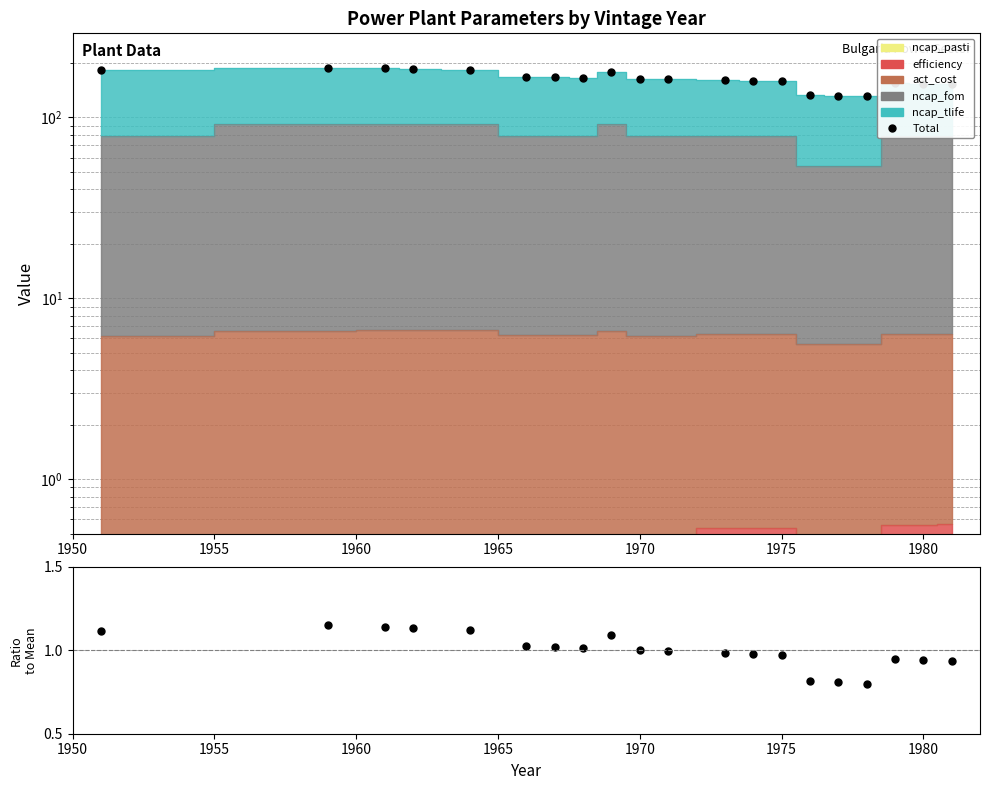

How many lines are shown in the chart?

1